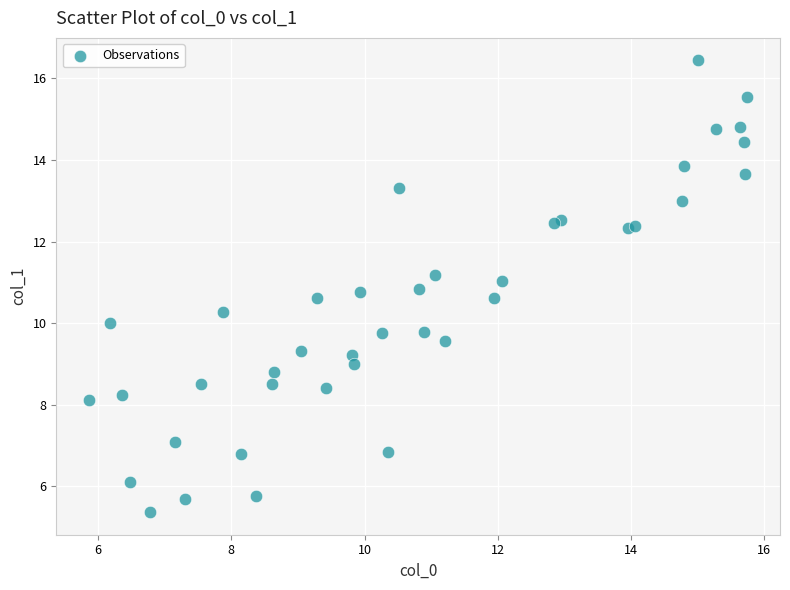

What is the range of X values (max minus min)?

9.9